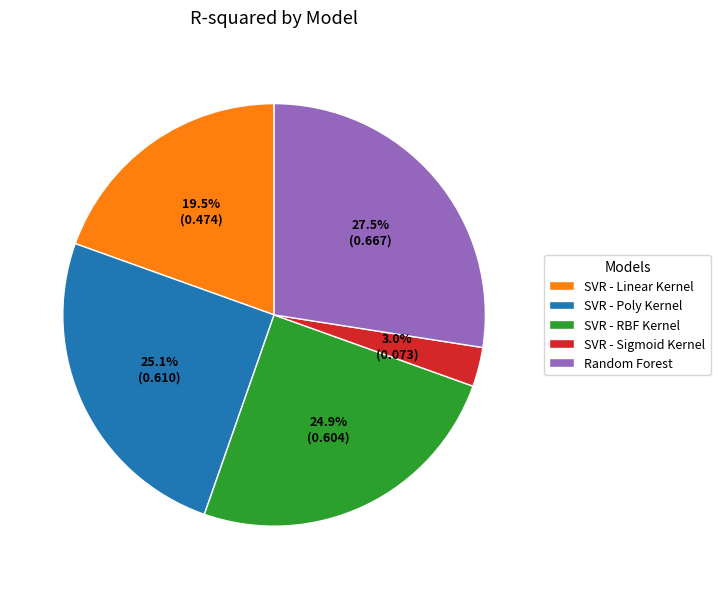

Does any single category account for the majority?

No